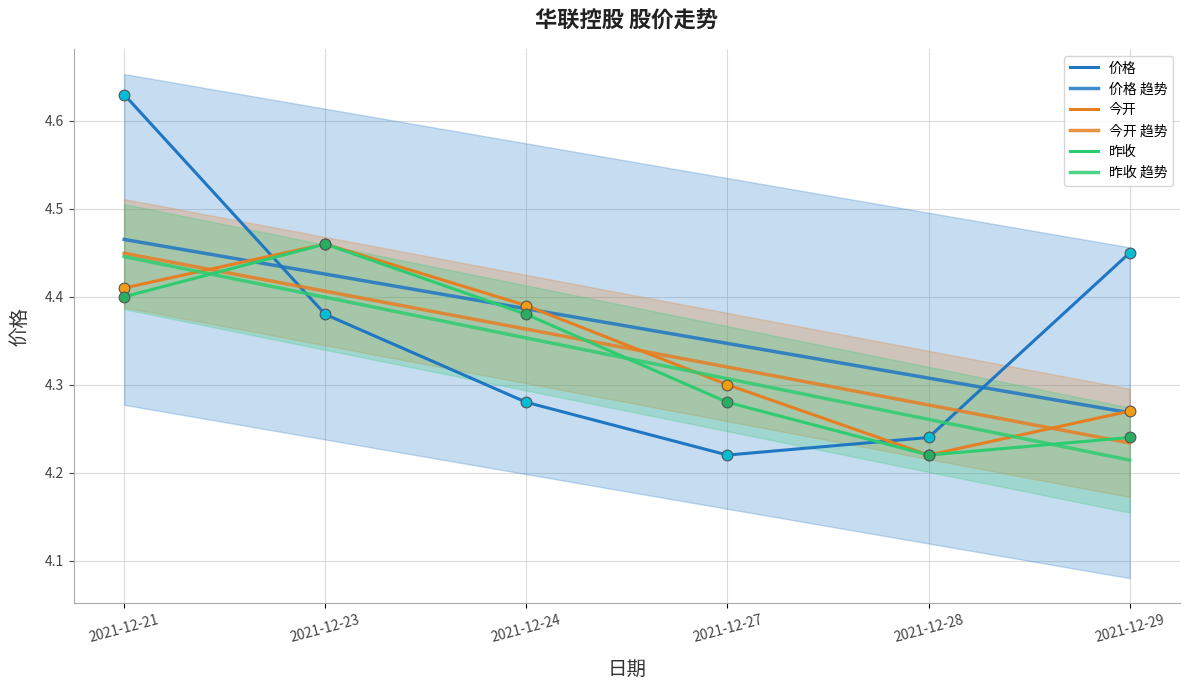

Which series contains the highest Y value?

价格